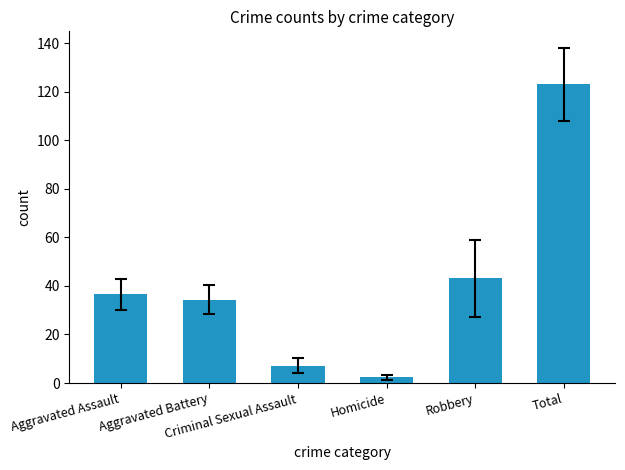

List the labels in order of value, largest first.

Total, Robbery, Aggravated Assault, Aggravated Battery, Criminal Sexual Assault, Homicide